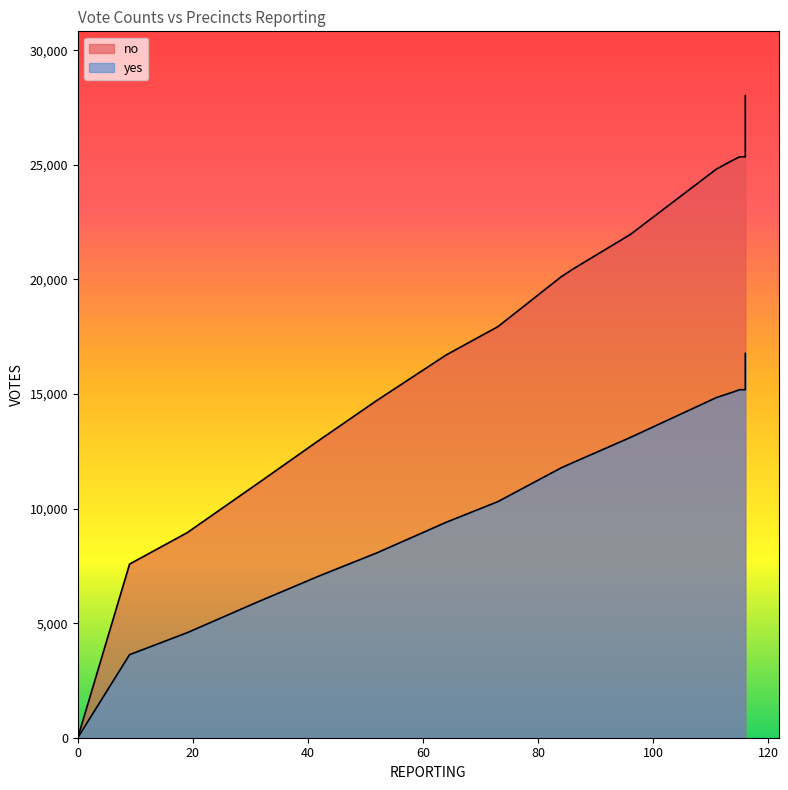

How many data points in no are less than 17940?

9